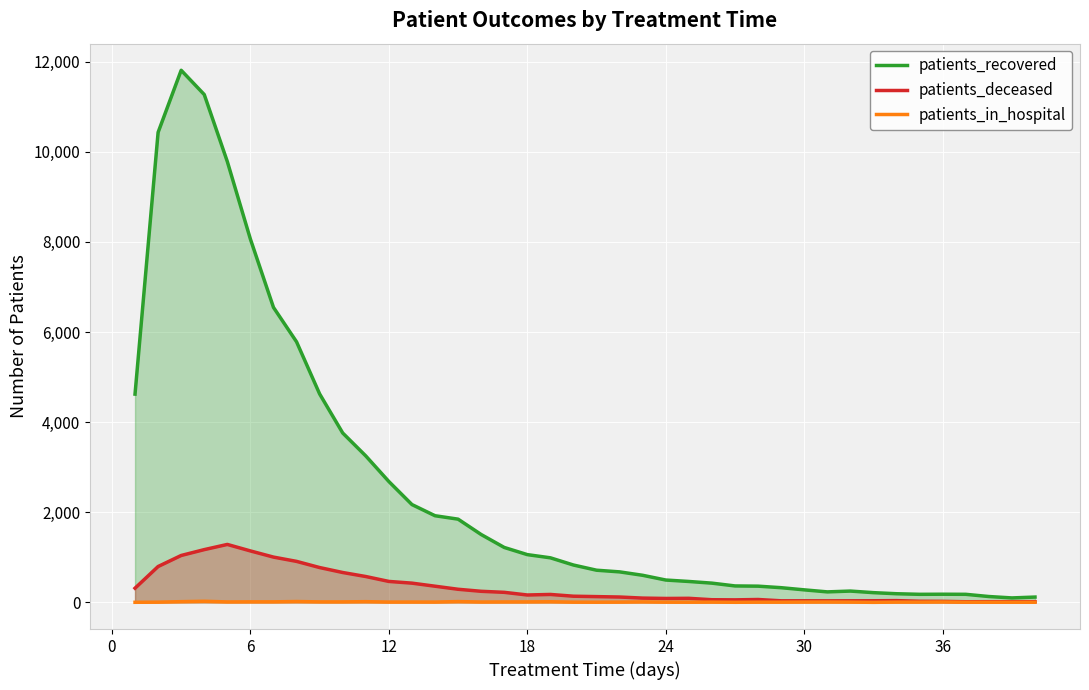

Which series has the largest total across all categories?

patients_recovered